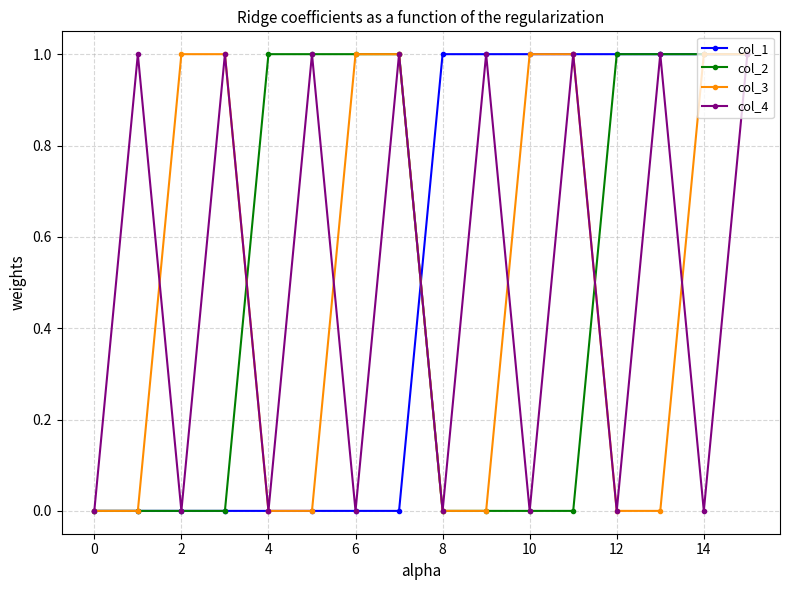

What is the value of the col_2 point at the 15th from the left?

1